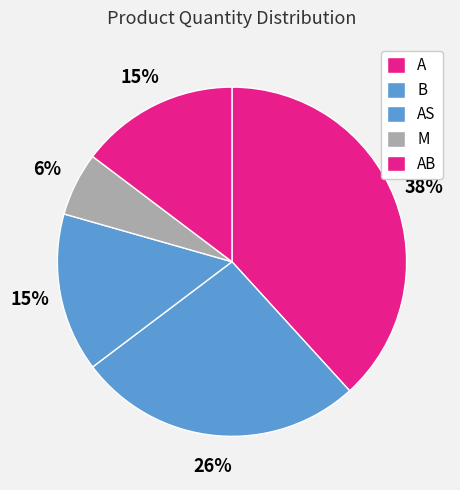

Is there a majority slice in this chart?

No